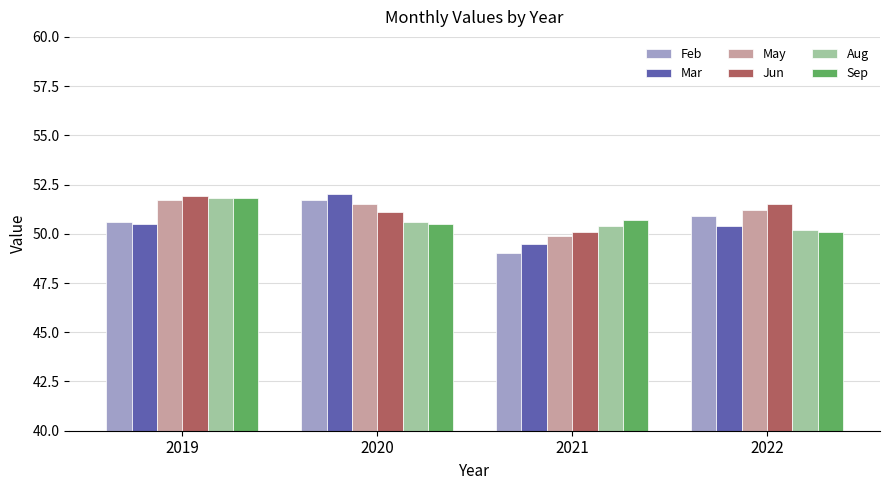

What is the value of the Feb bar at the 1st from the left?

50.6